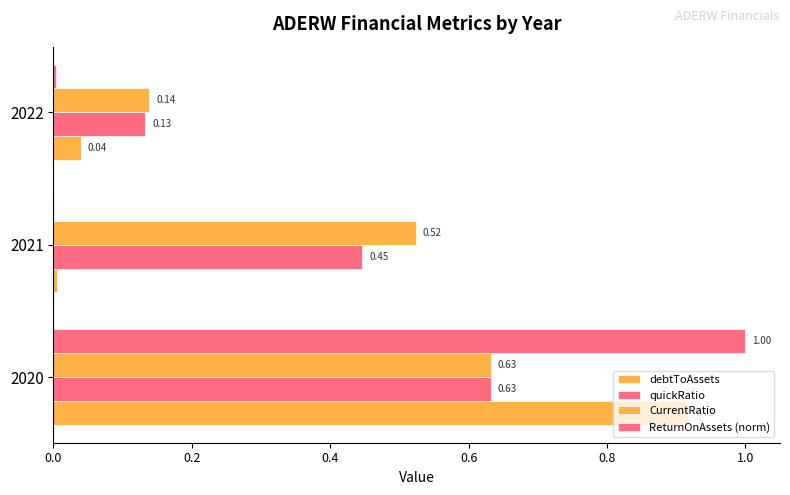

How many data points does each series have?

3